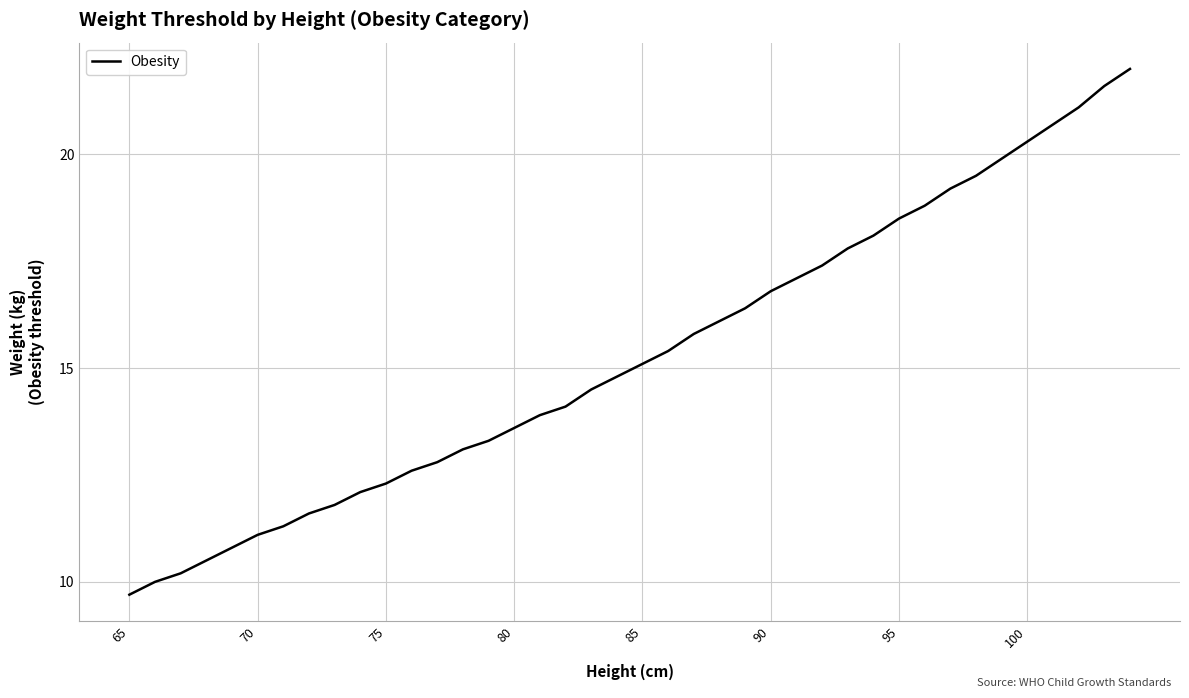

What is the minimum value shown in the chart?

9.7